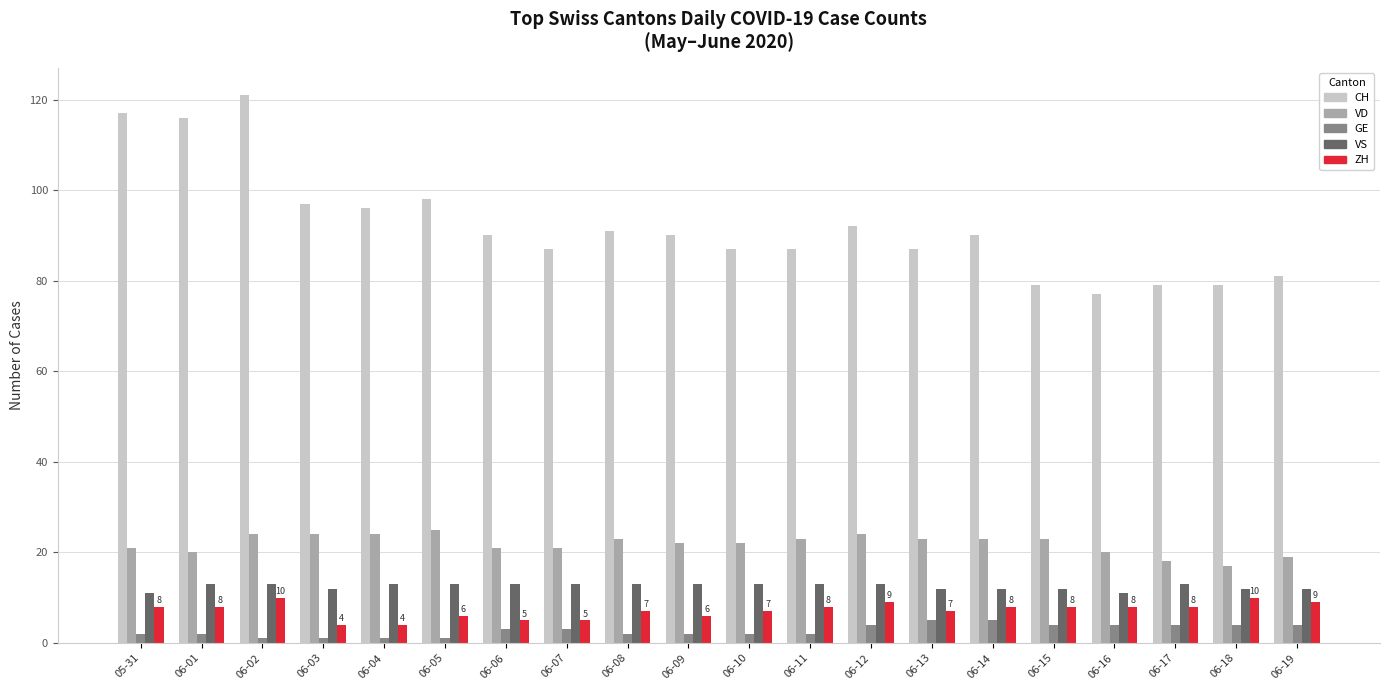

True or false: VD has a value of 7 at 06-19.

False